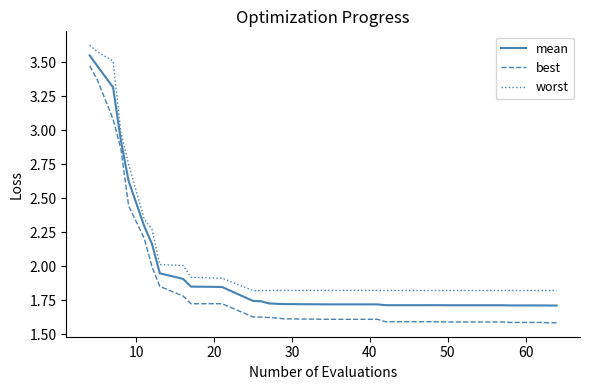

What are all the series names shown in the legend?

mean, best, worst